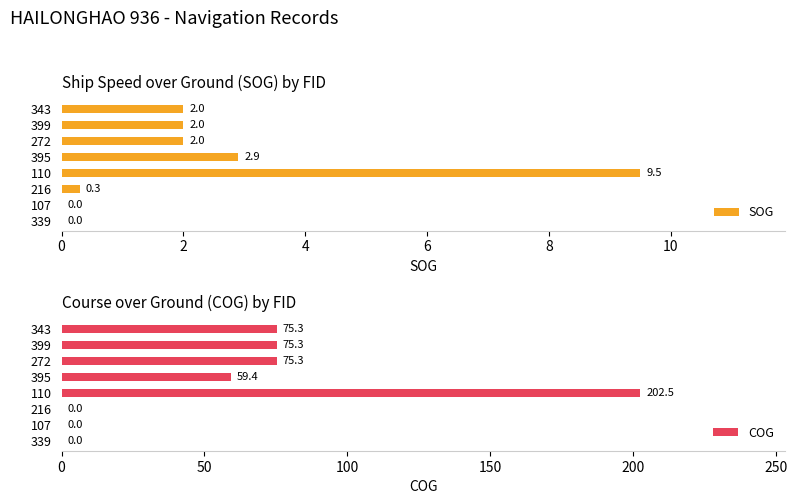

The SOG series shows 0.0 at 107. True or false?

True